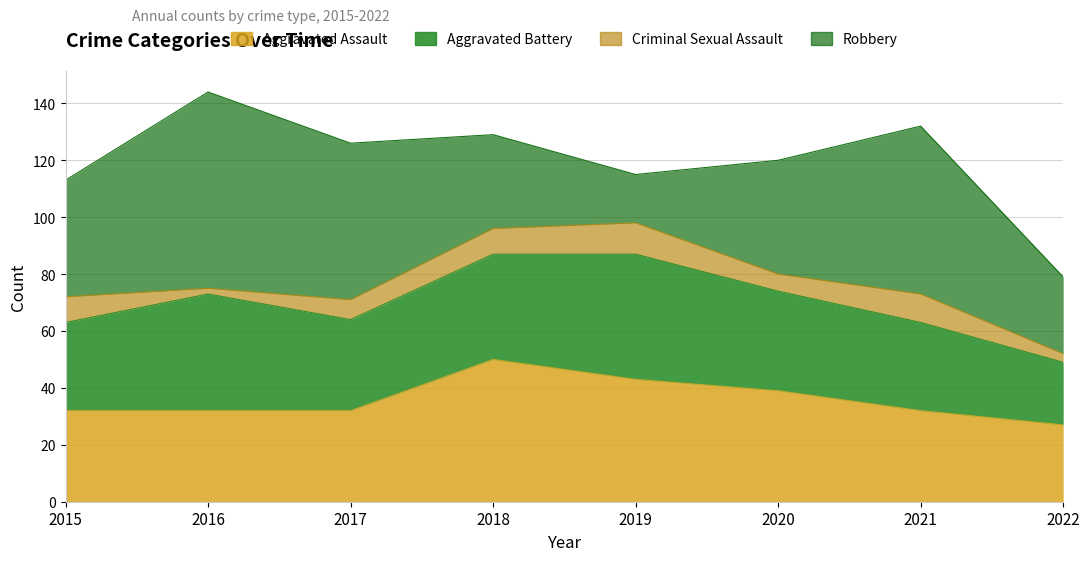

What is the sum of all Aggravated Assault values?

287